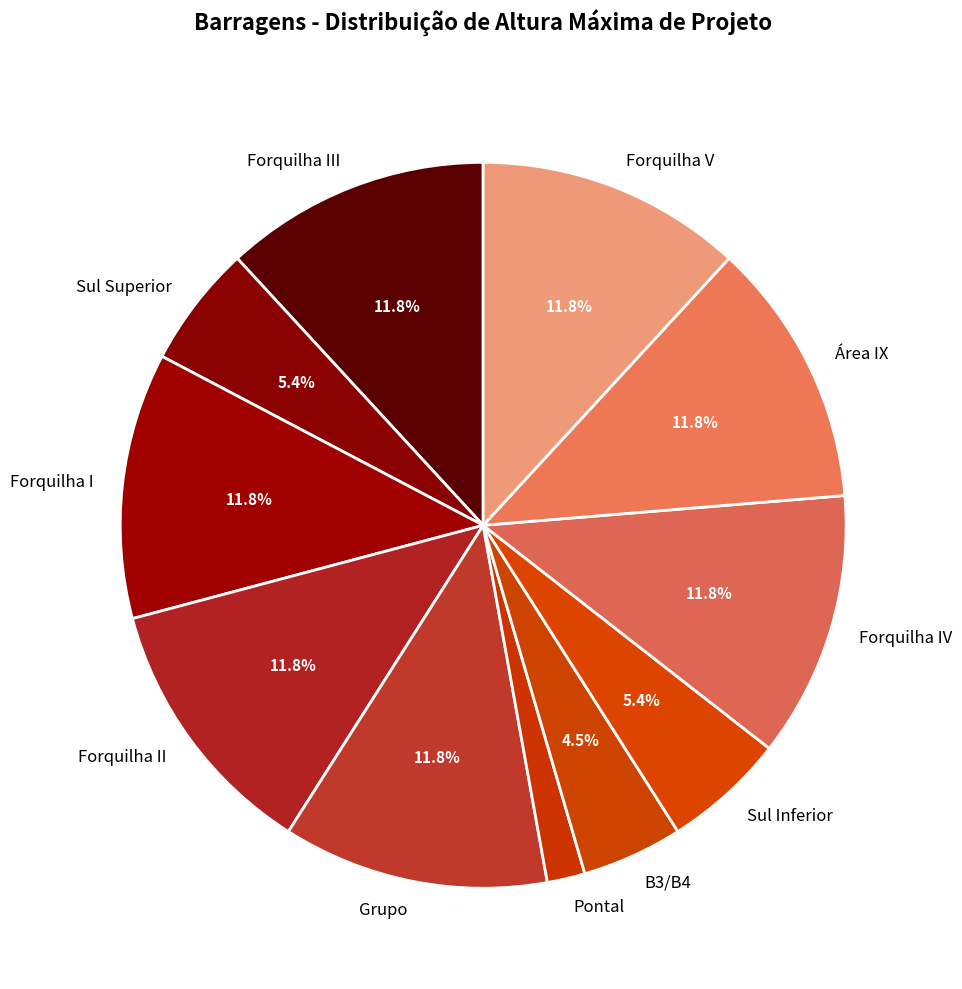

To the nearest percent, what is the difference between the largest and smallest slice percentages?

10%